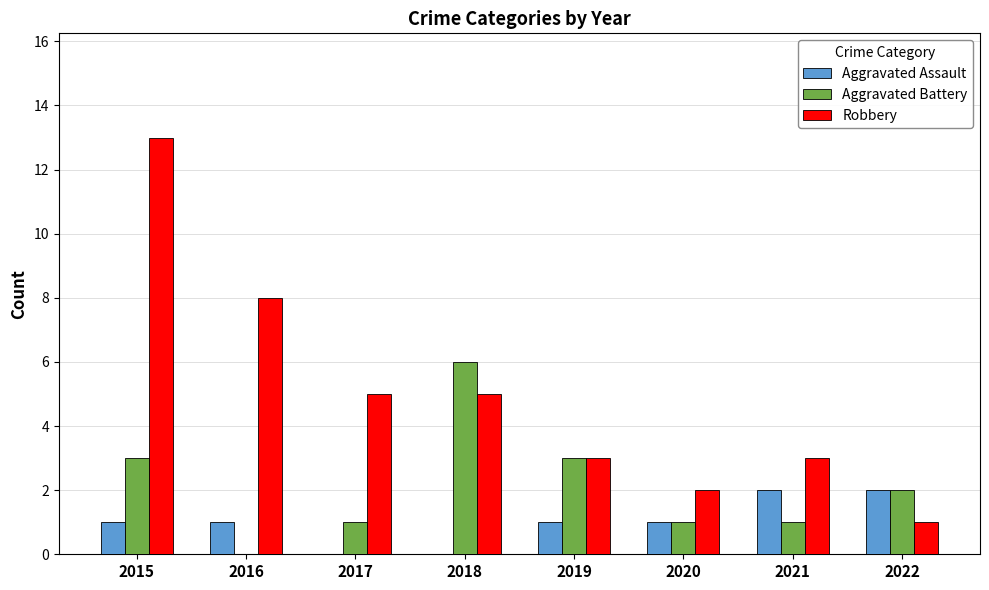

Which series changed the most between 2018 and 2021?

Aggravated Battery